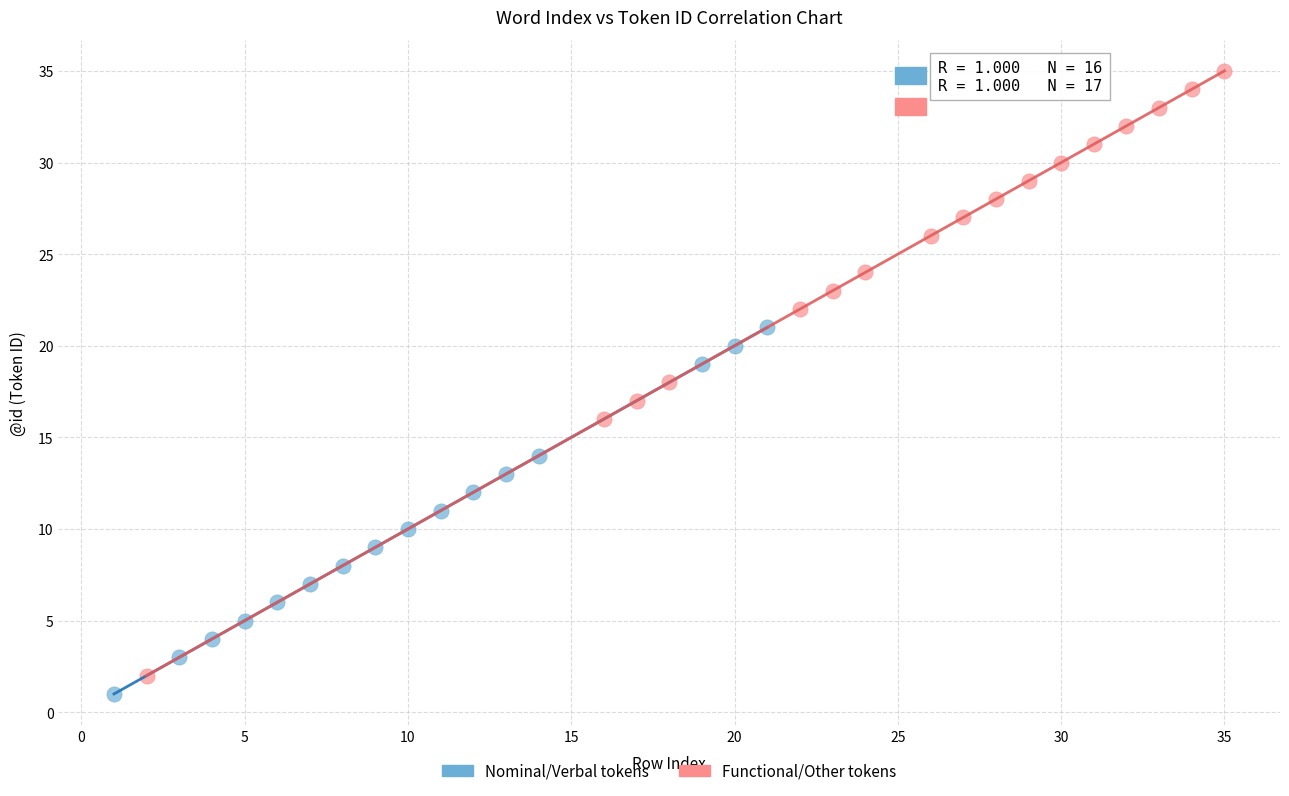

Which series has the widest spread of Y values?

Functional/Other tokens